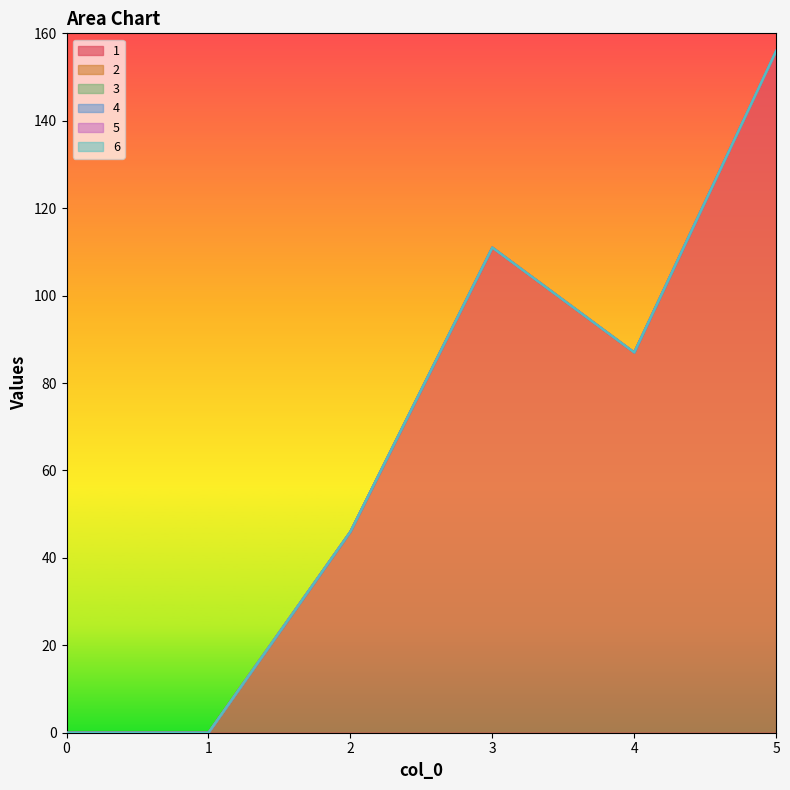

Rank the series at 4 from lowest to highest value.

2, 3, 4, 5, 6, 1